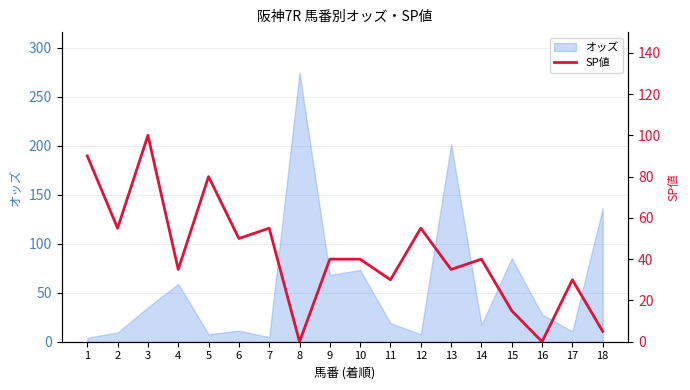

How many values are above zero?

16